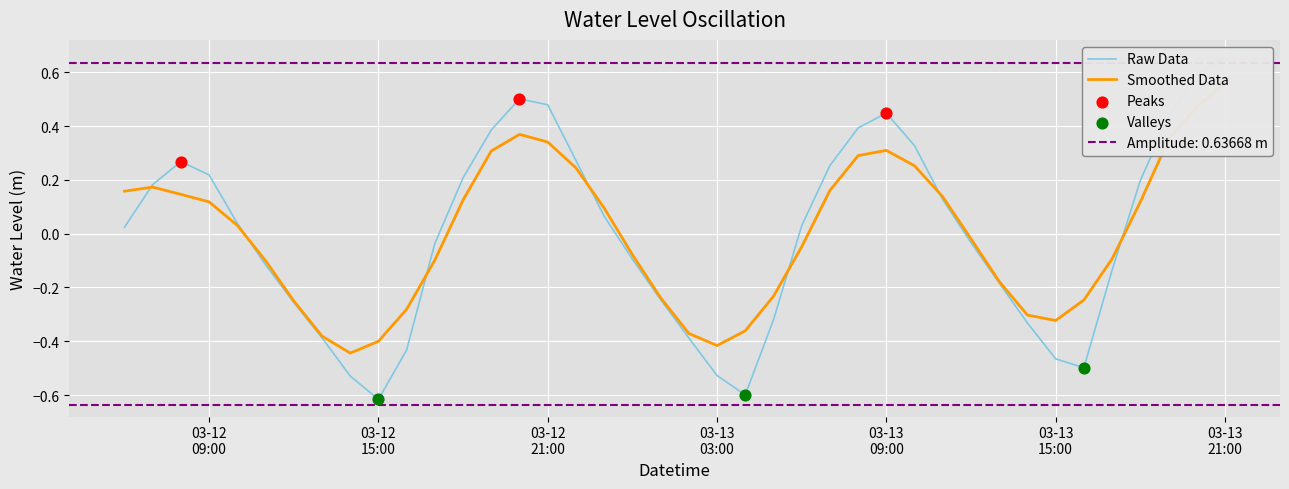

Which has a higher value, 2025-03-12 06:00:00 or 2025-03-13 09:00:00?

2025-03-13 09:00:00